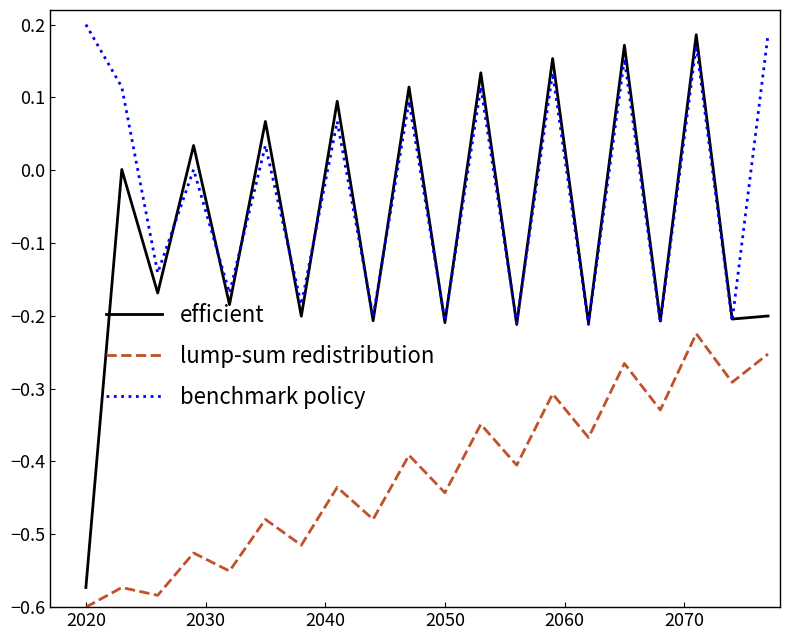

True or false: efficient and lump-sum redistribution intersect in this chart.

False